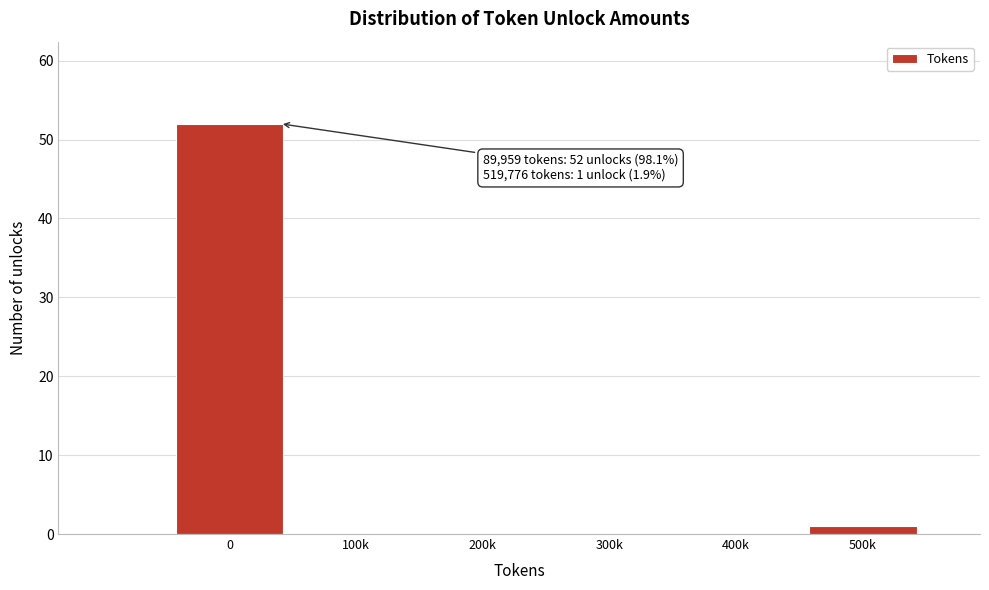

Reading left to right, extract all data points from this chart.

0=52	100k=0	200k=0	300k=0	400k=0	500k=1